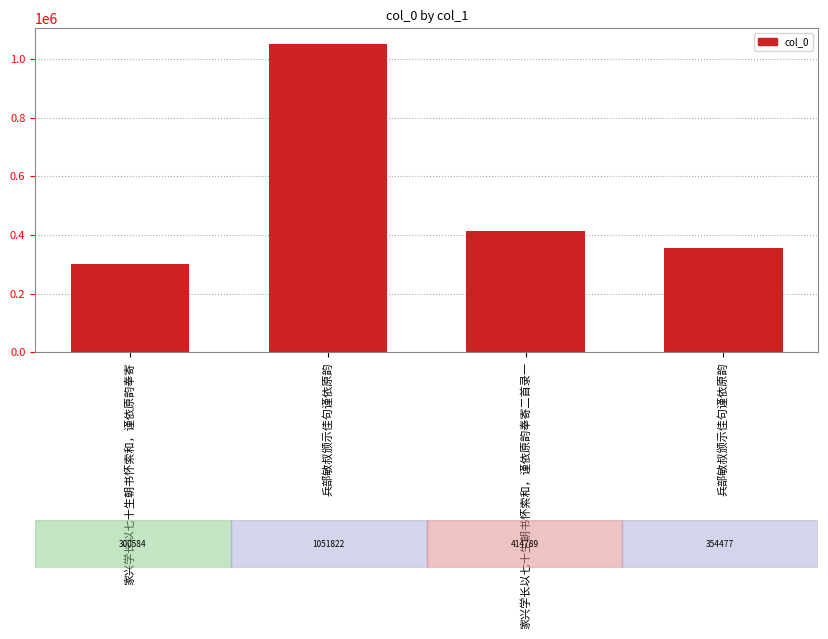

At which category does the chart reach its minimum across all series?

家兴学长以七十生朝书怀索和，谨依原韵奉寄